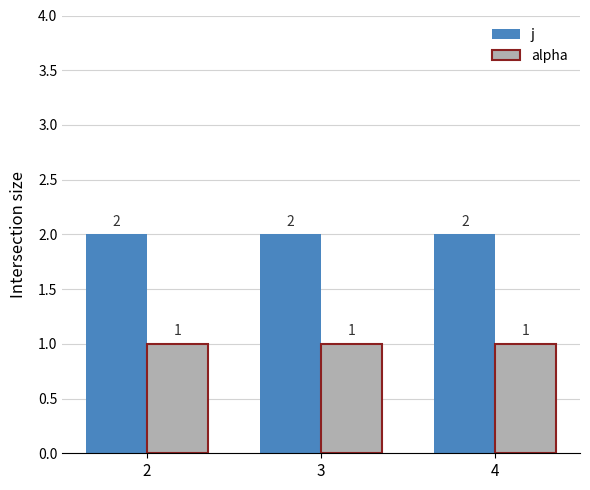

List the series in order of their peak value, highest first.

j, alpha